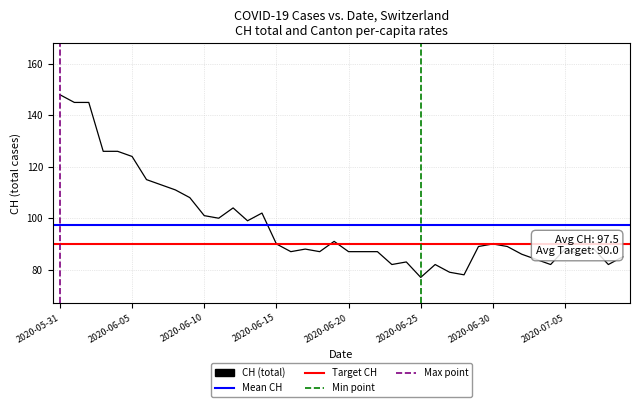

True or false: BE_pc and CH cross at least once.

False